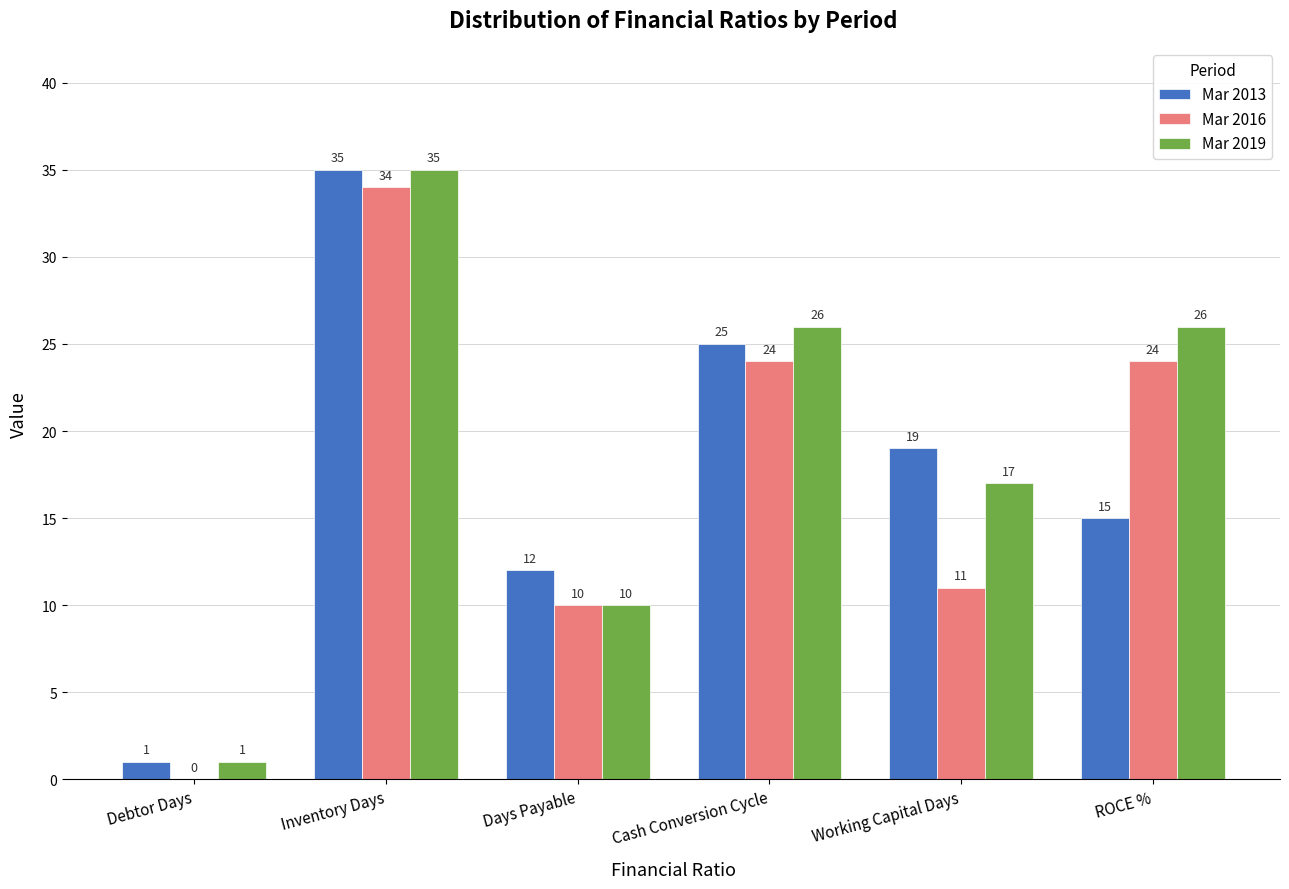

Between Debtor Days and Days Payable, which series saw the biggest shift?

Mar 2013